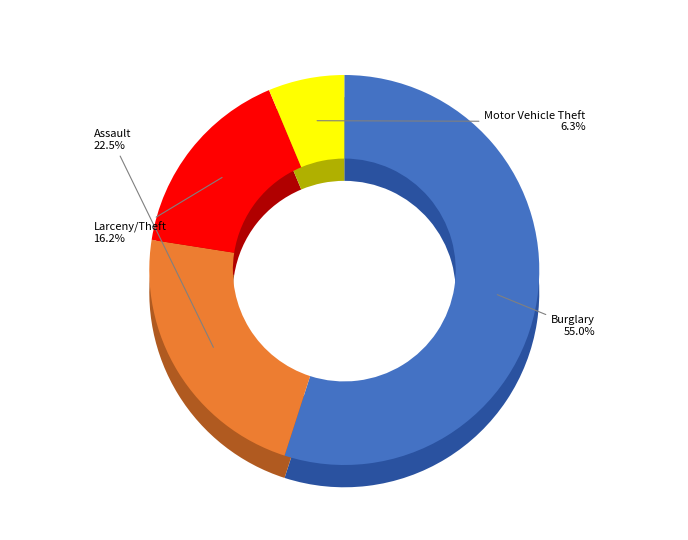

What percentage do Motor Vehicle Theft and Burglary together represent?

61.3%